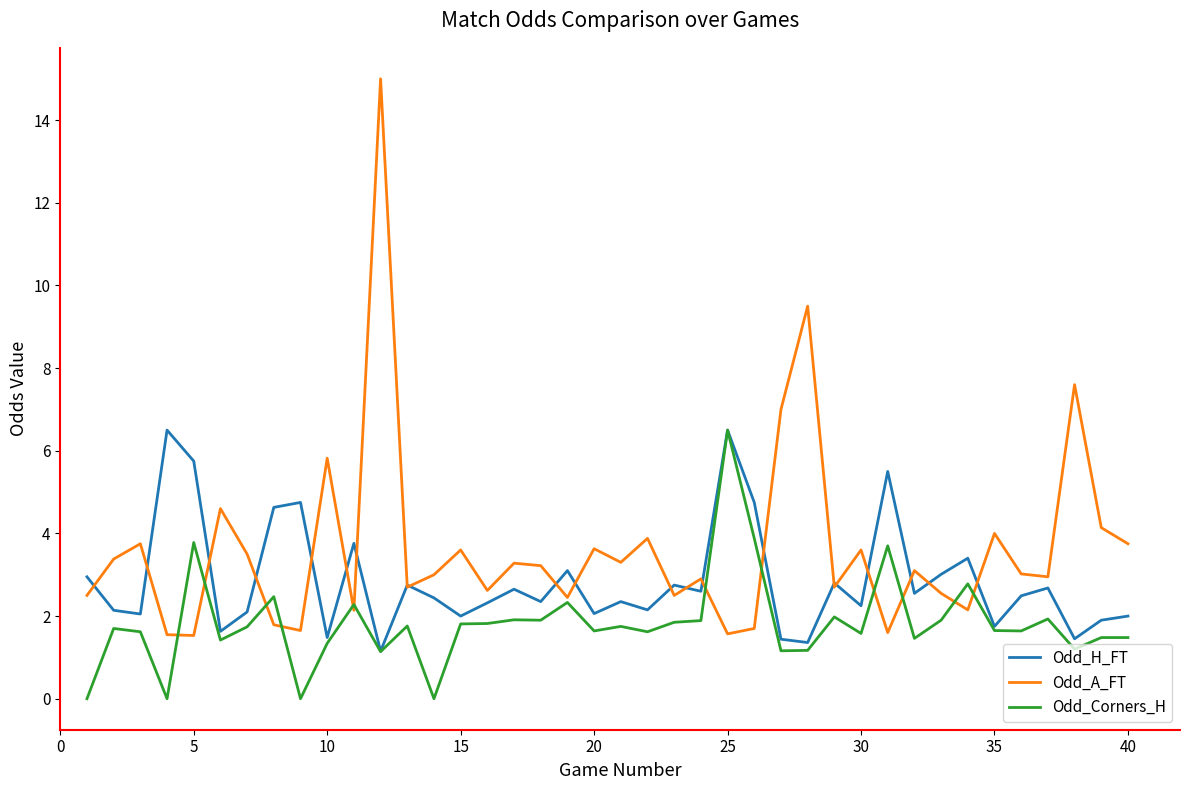

Which series has the largest total across all categories?

Odd_A_FT